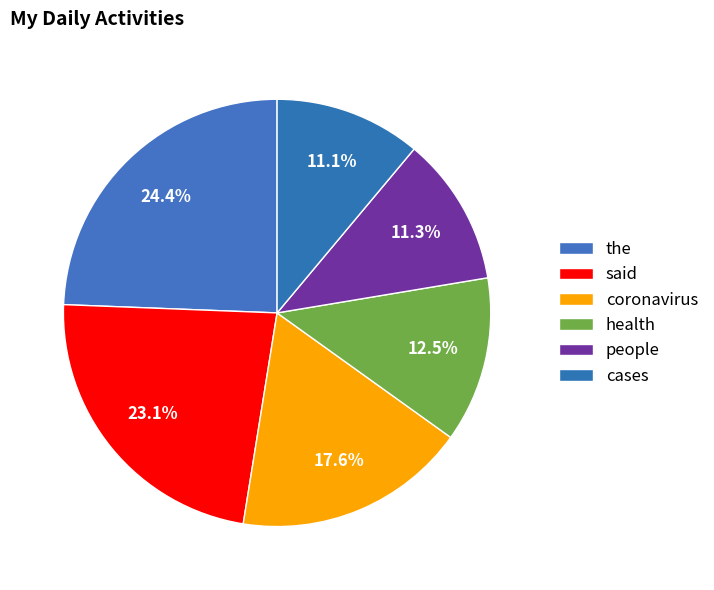

What is the ratio of the value at people to the value at the?

0.5